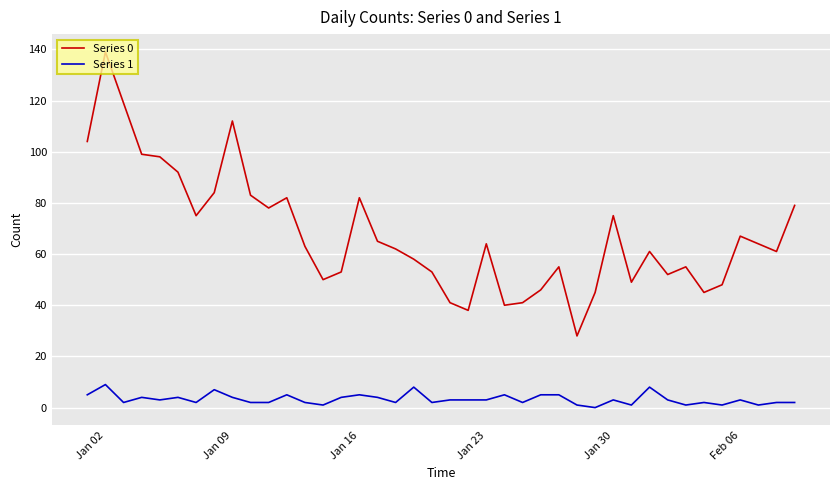

True or false: Series 1 and Series 0 intersect in this chart.

False